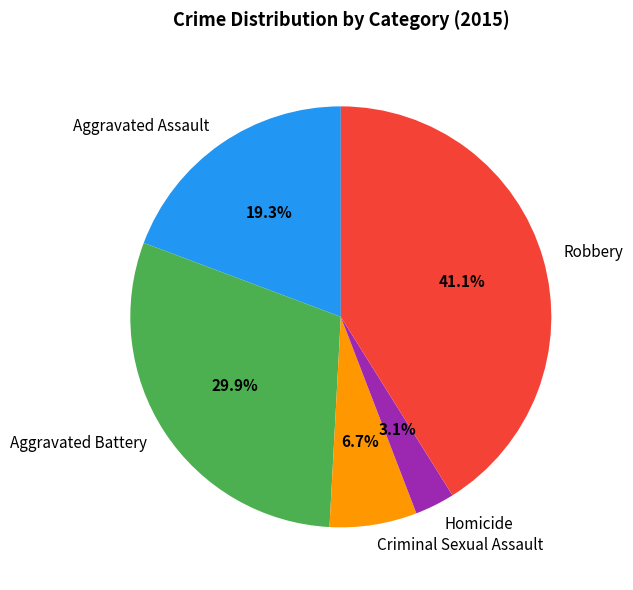

How much of the chart is everything except Aggravated Assault?

80.7%